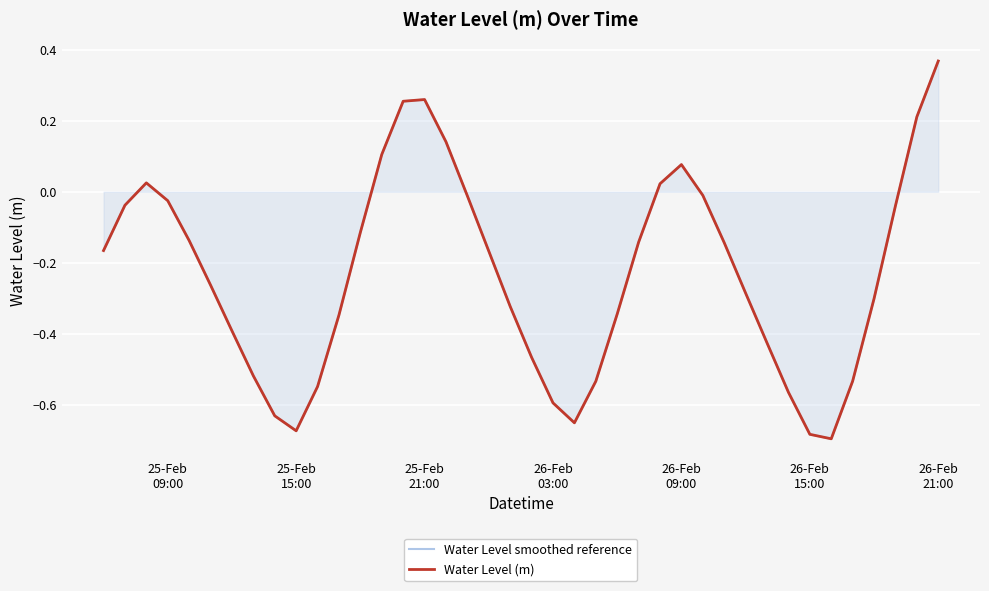

Reading left to right, what are all the values shown in this chart?

Water Level smoothed reference: -0.2	-0.0	0.0	-0.0	-0.1	-0.3	-0.4	-0.5	-0.6	-0.7	-0.5	-0.3	-0.1	0.1	0.3	0.3	0.1	-0.0	-0.2	-0.3	-0.5	-0.6	-0.7	-0.5	-0.3	-0.1	0.0	0.1	-0.0	-0.1	-0.3	-0.4	-0.6	-0.7	-0.7	-0.5	-0.3	-0.0	0.2	0.4
Water Level (m): -0.2	-0.0	0.0	-0.0	-0.1	-0.3	-0.4	-0.5	-0.6	-0.7	-0.5	-0.3	-0.1	0.1	0.3	0.3	0.1	-0.0	-0.2	-0.3	-0.5	-0.6	-0.7	-0.5	-0.3	-0.1	0.0	0.1	-0.0	-0.1	-0.3	-0.4	-0.6	-0.7	-0.7	-0.5	-0.3	-0.0	0.2	0.4